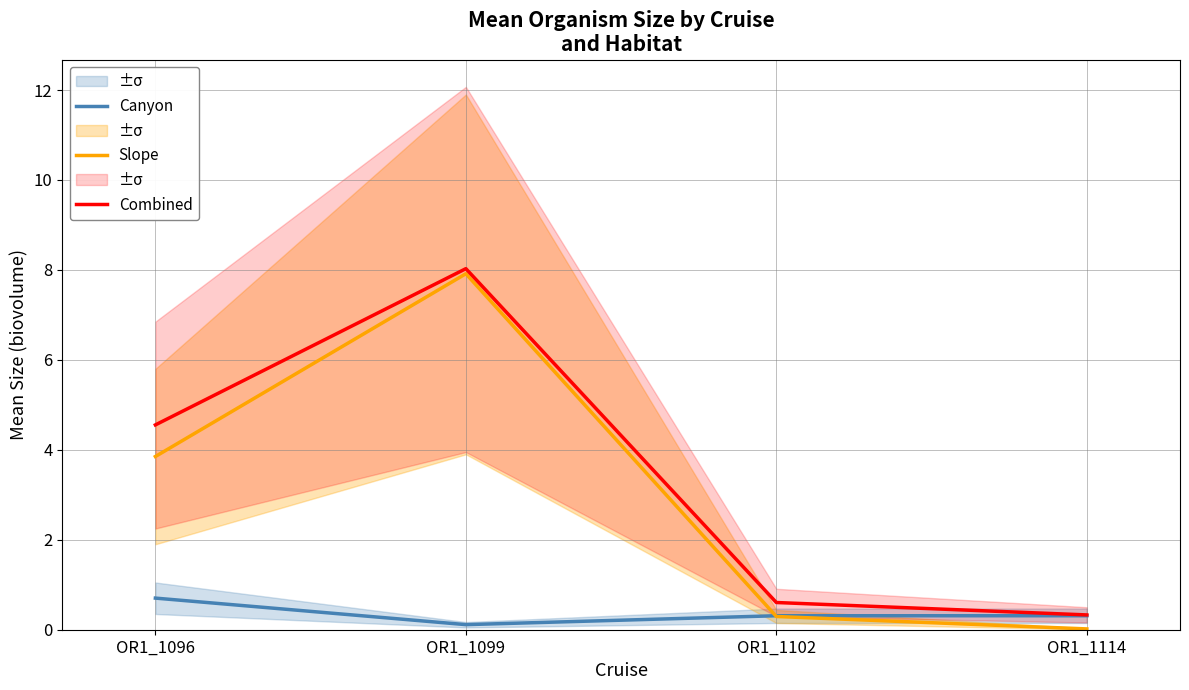

Reading left to right, what are all the values shown in this chart?

Canyon: 0.7	0.1	0.3	0.3
Slope: 3.9	7.9	0.3	0.0
Combined: 4.6	8.0	0.6	0.3